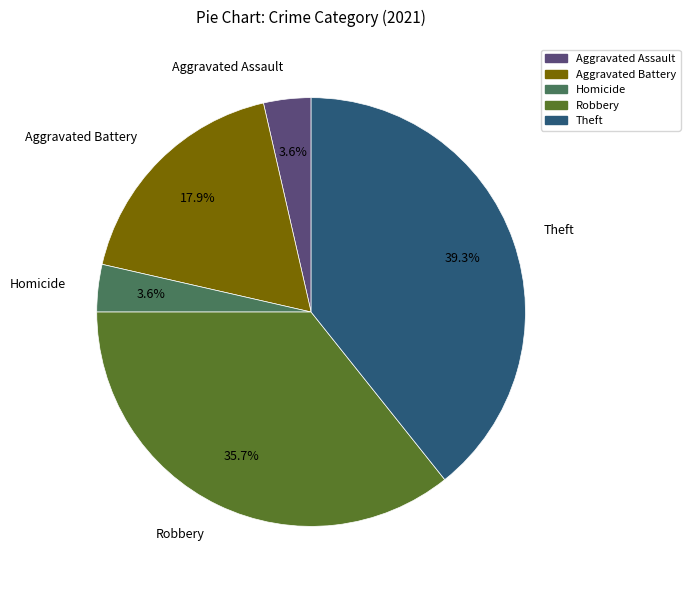

Approximately how many times larger is the value at Theft compared to Aggravated Battery?

2.2